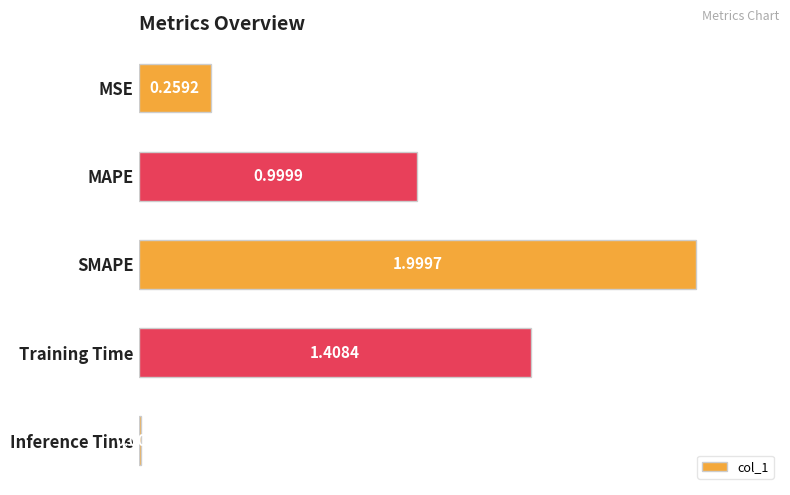

What is the change in value from MSE to Training Time?

+1.1